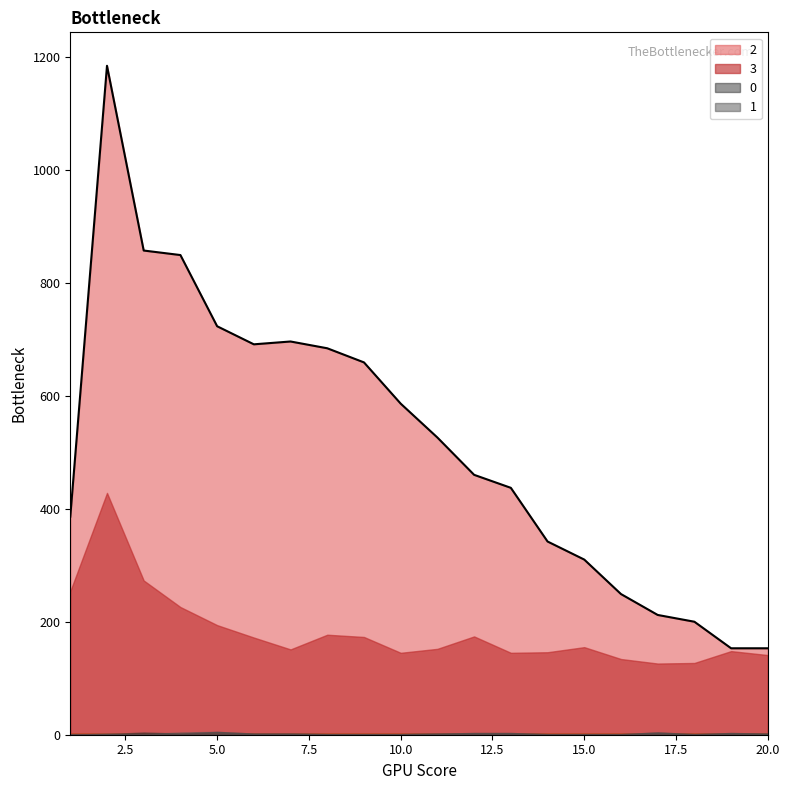

Where is the first local minimum for 2?

6